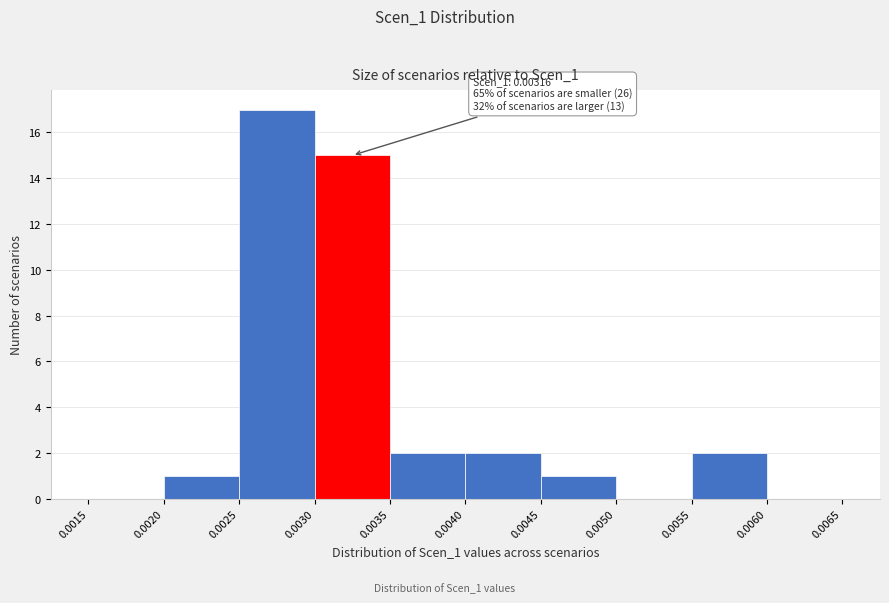

Which range on the x-axis has the tallest bar?

0.0025 to 0.0030